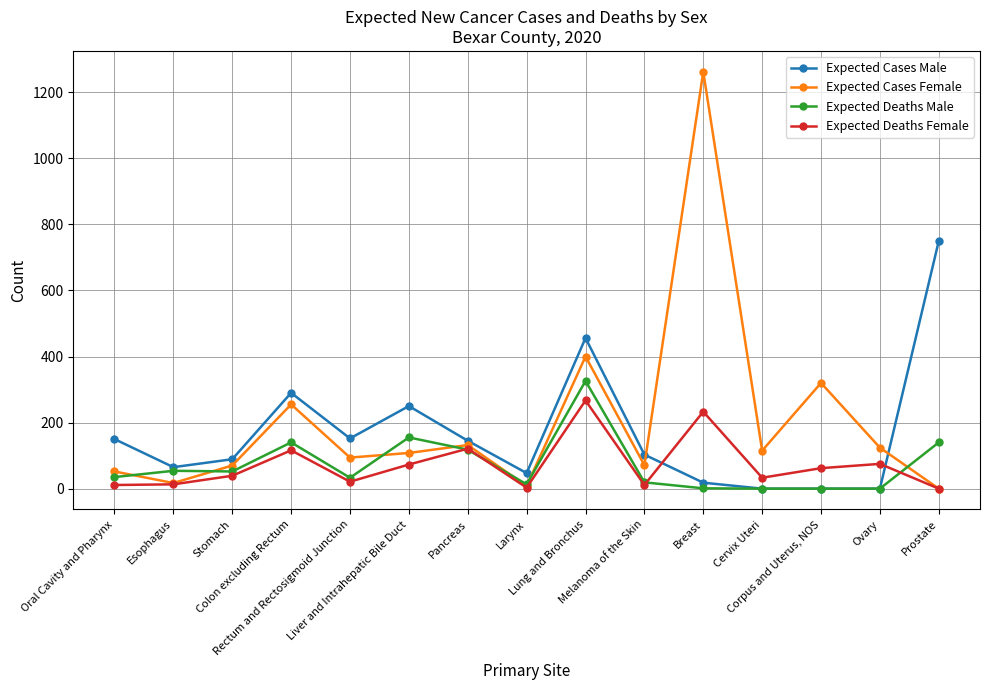

How many series are shown in this chart?

4